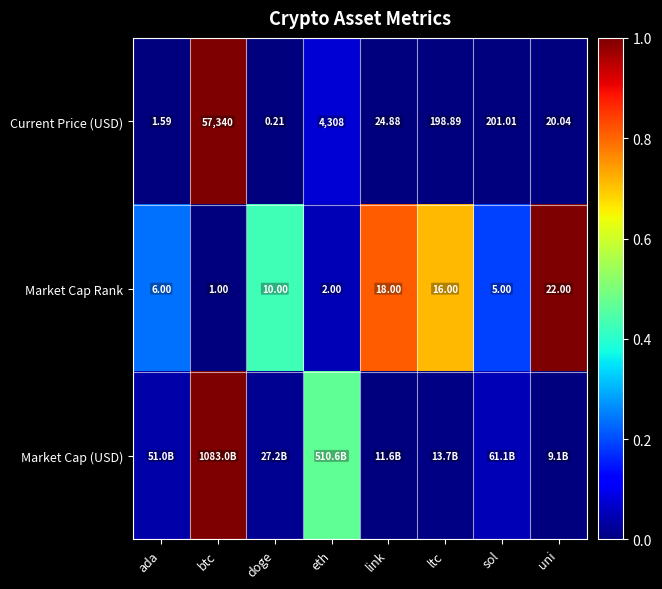

Rank the categories by Current Price (USD) value from lowest to highest.

doge, ada, uni, link, ltc, sol, eth, btc